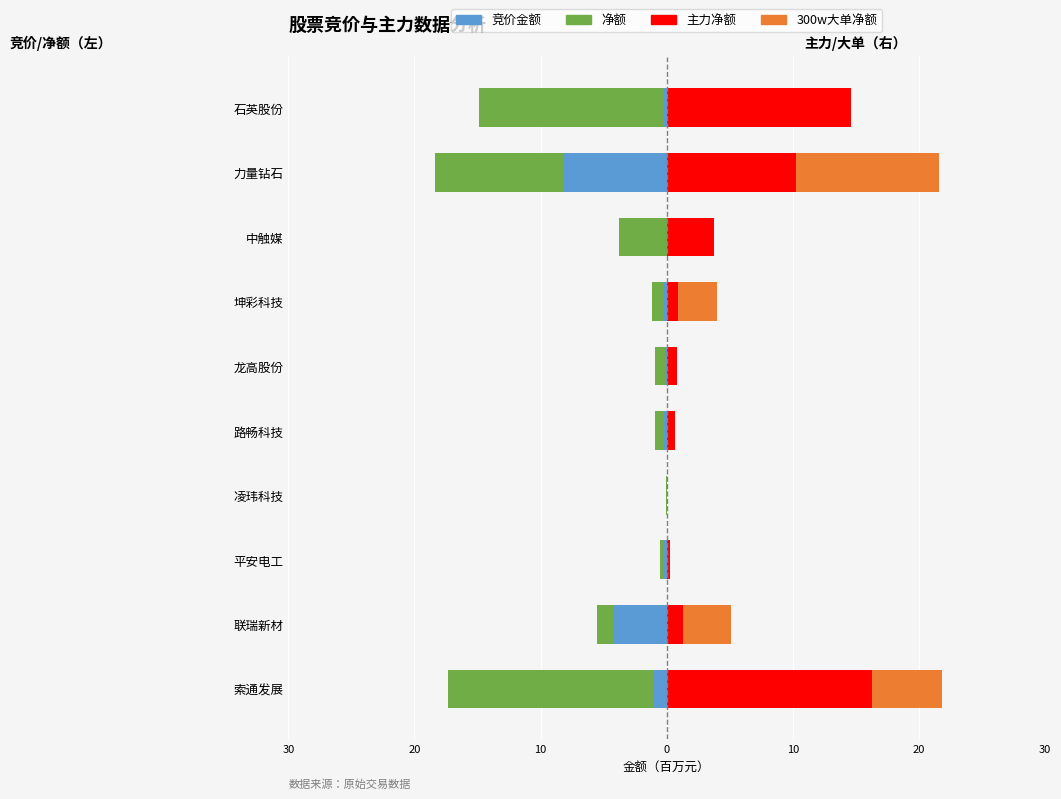

What is the sum of all 主力净额 values?

48.9